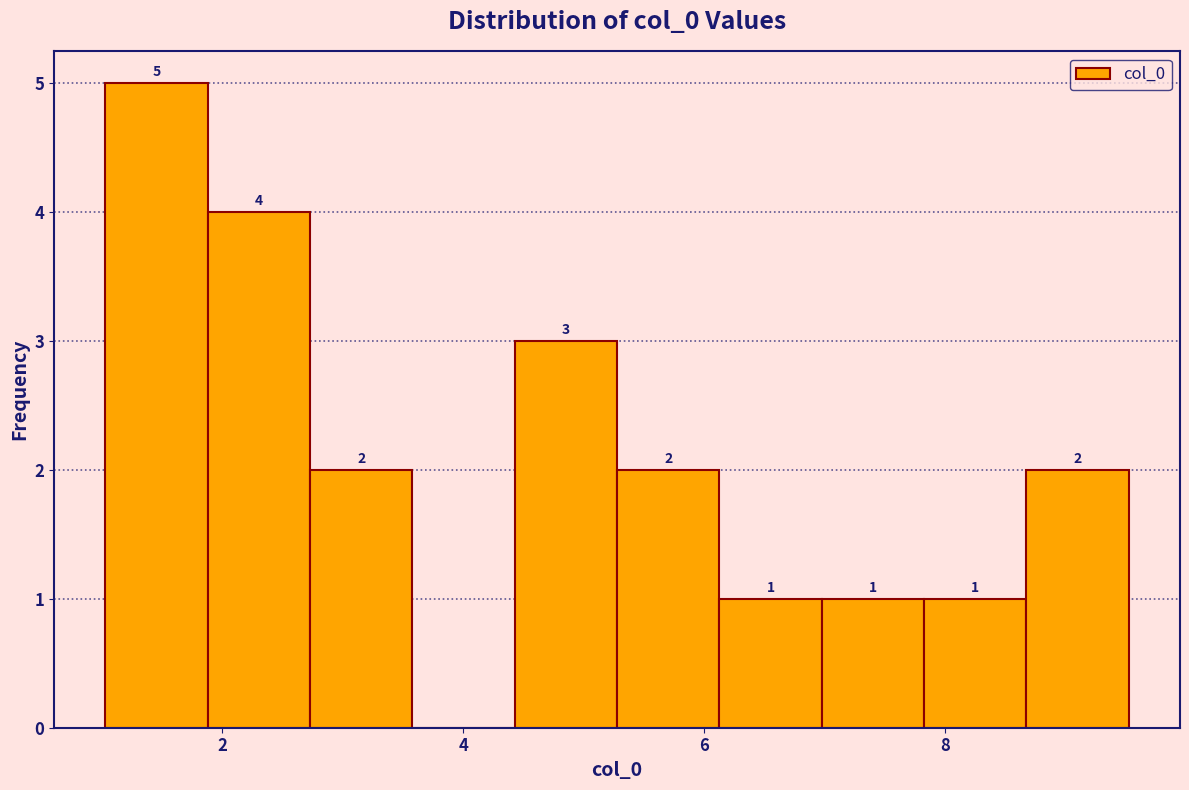

Which range on the x-axis has the tallest bar?

1.0 to 1.8